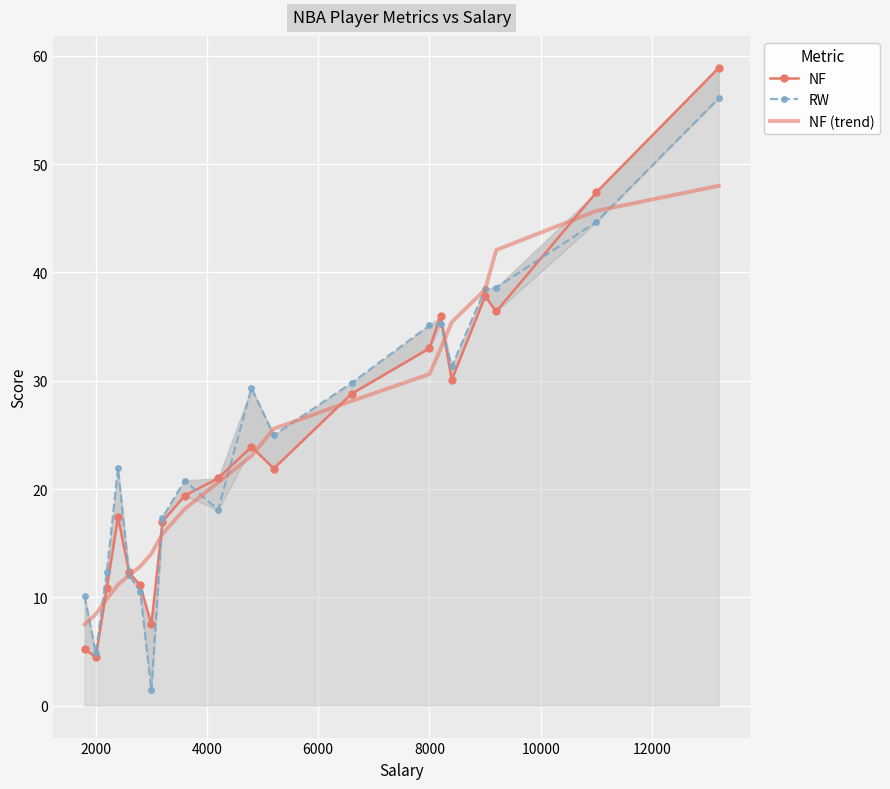

List the series in order of their peak value, lowest first.

NF (trend), RW, NF